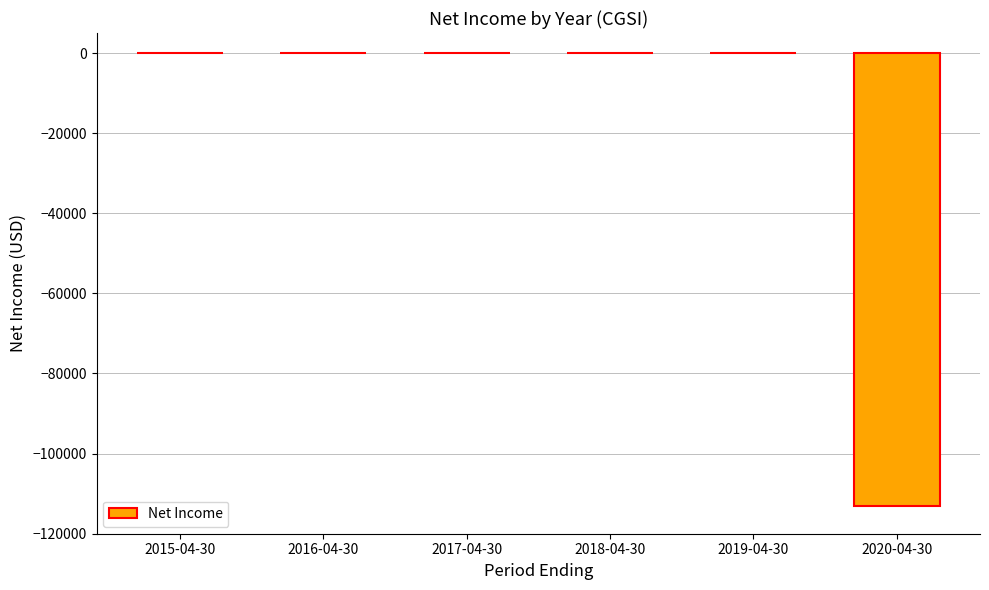

What is the average value?

-18850